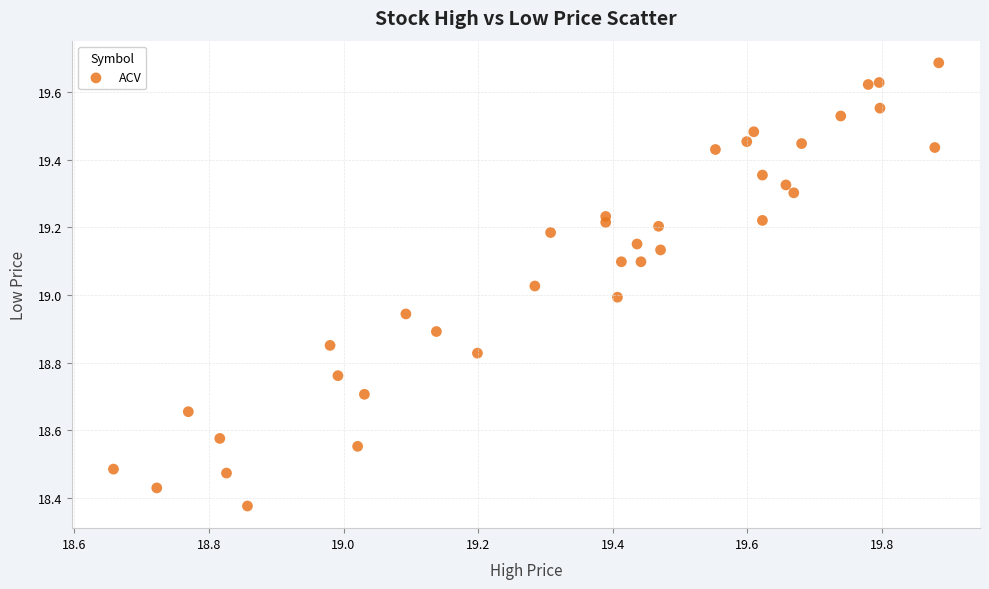

What is the range of Y values (max minus min)?

1.3